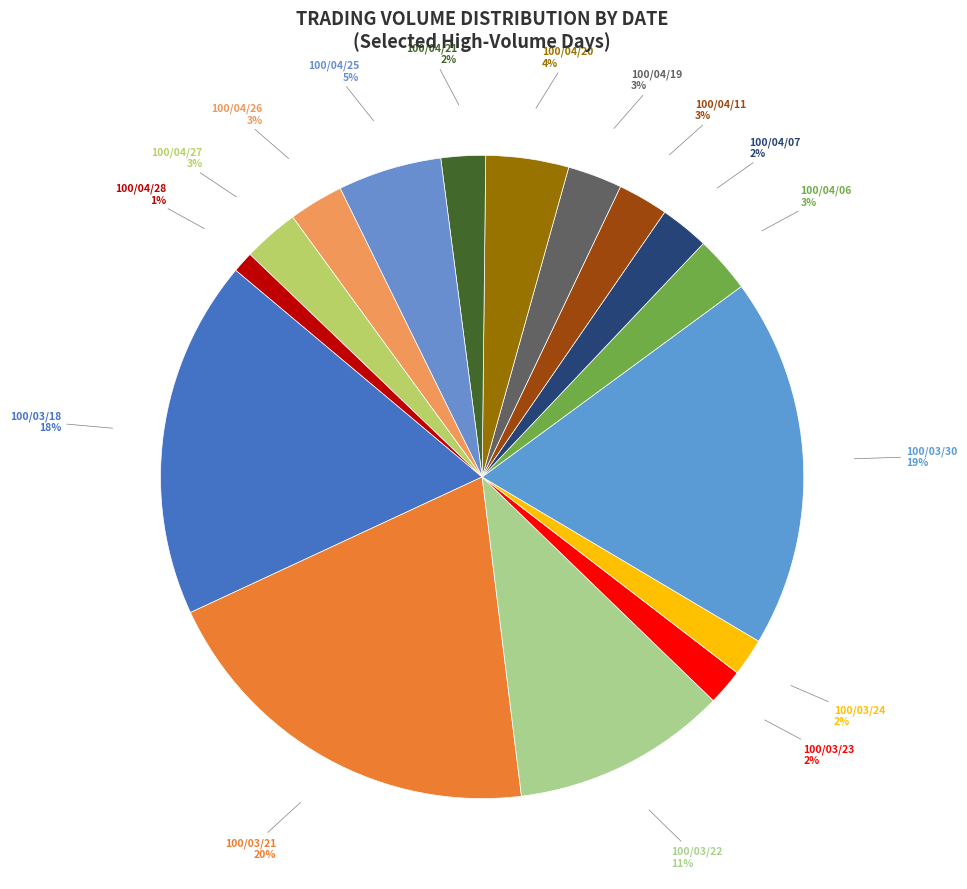

Which category has the smallest portion of the pie?

100/04/28